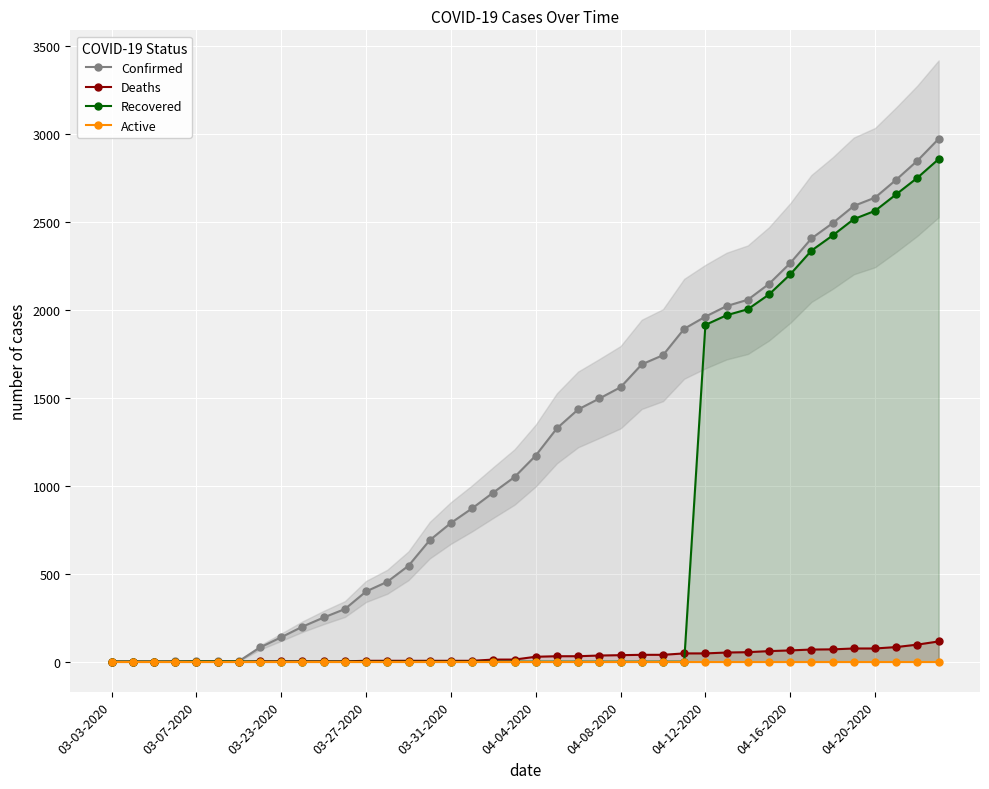

At which label is Recovered closest to 1427?

04-12-2020